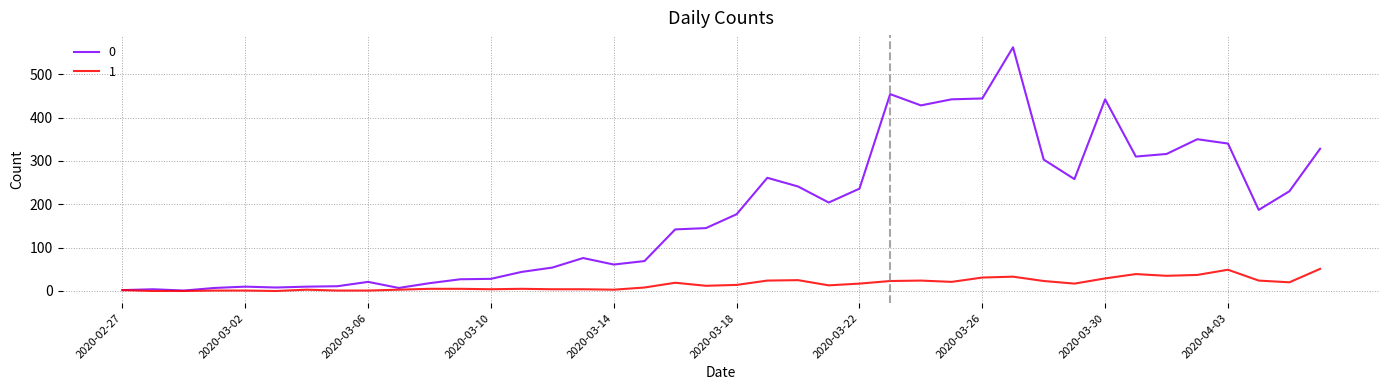

List the series in order of their peak value, highest first.

0, 1